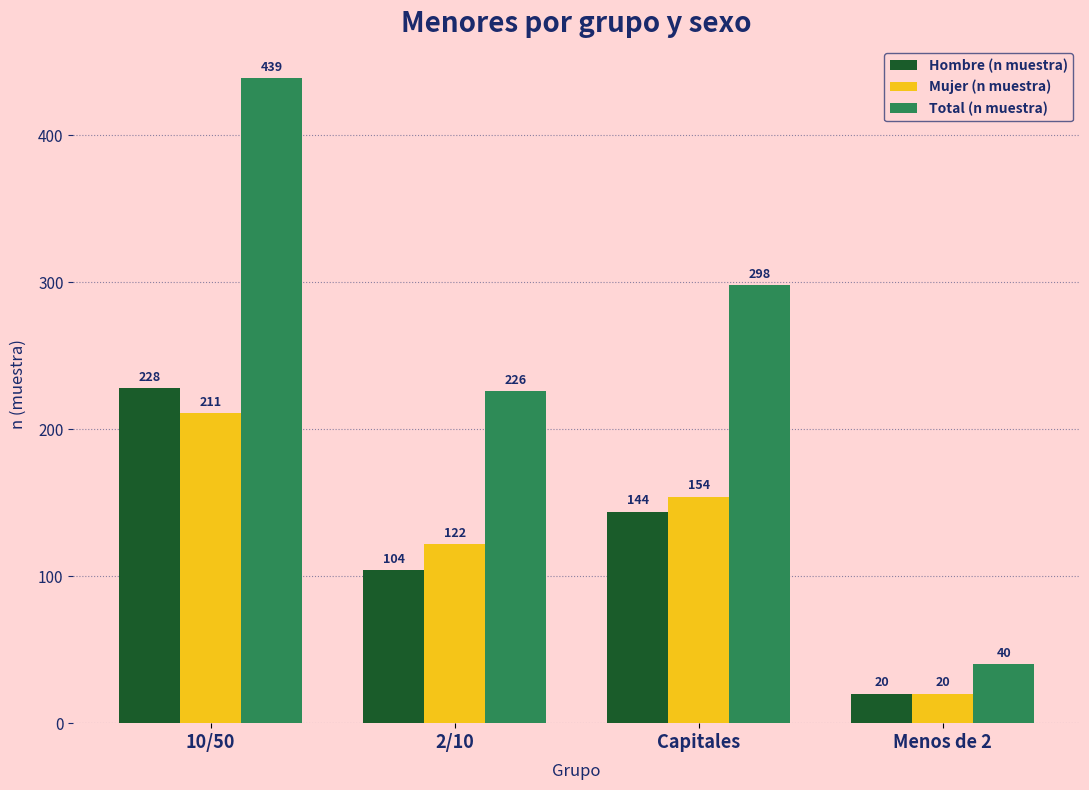

At which label does Mujer (n muestra) first exceed 154?

10/50